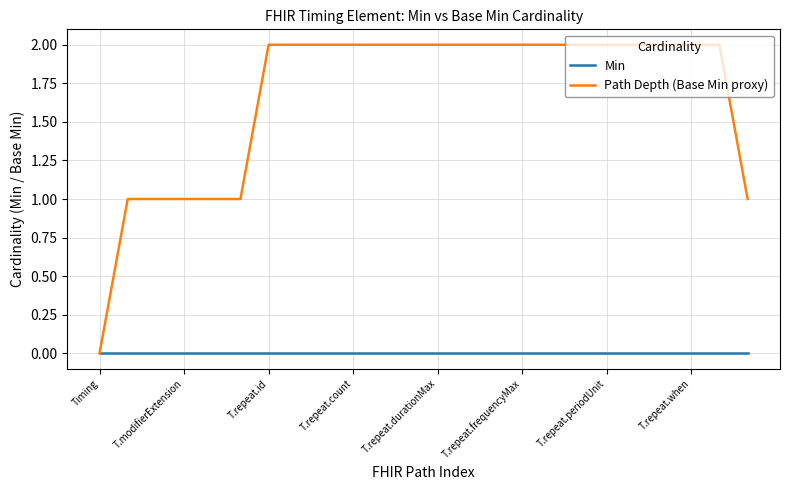

Which series has the largest total across all categories?

Path Depth (Base Min proxy)